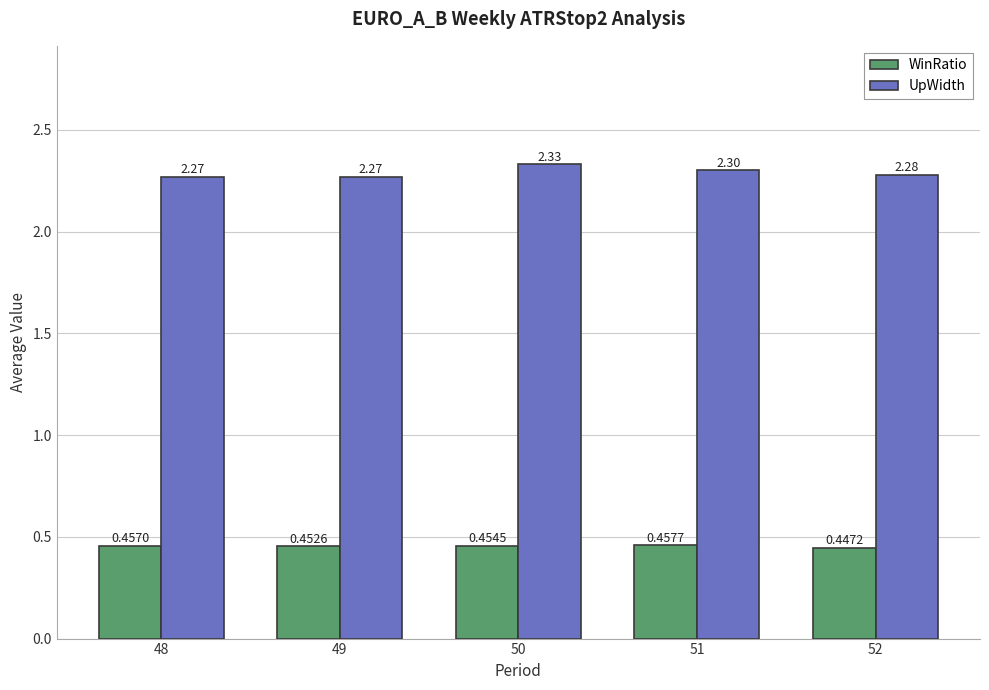

At how many categories does at least one series exceed 0?

5